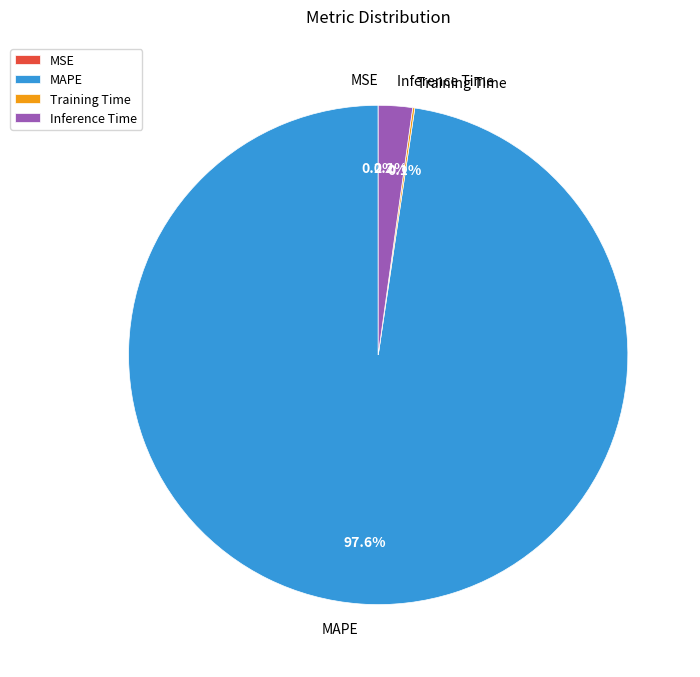

What is the largest slice in the pie chart?

MAPE